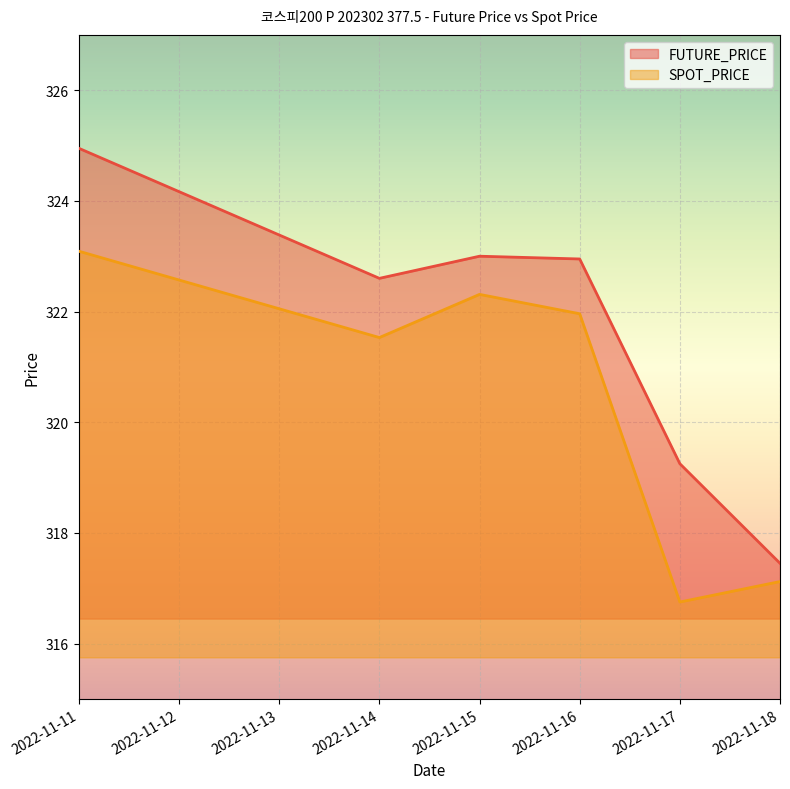

At which label does FUTURE_PRICE first exceed 322?

2022-11-11